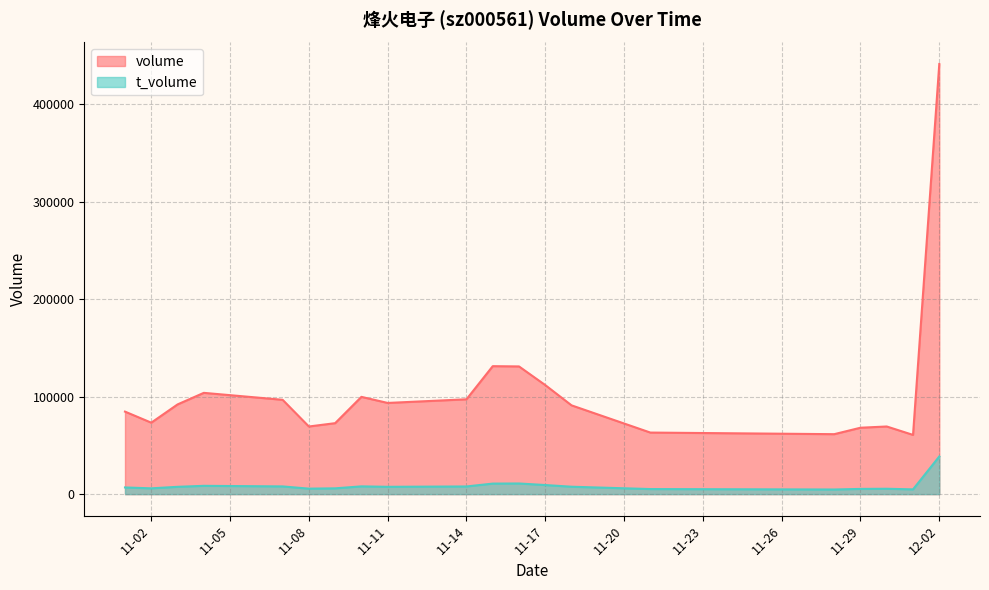

What is the sum of all volume values?

2112460